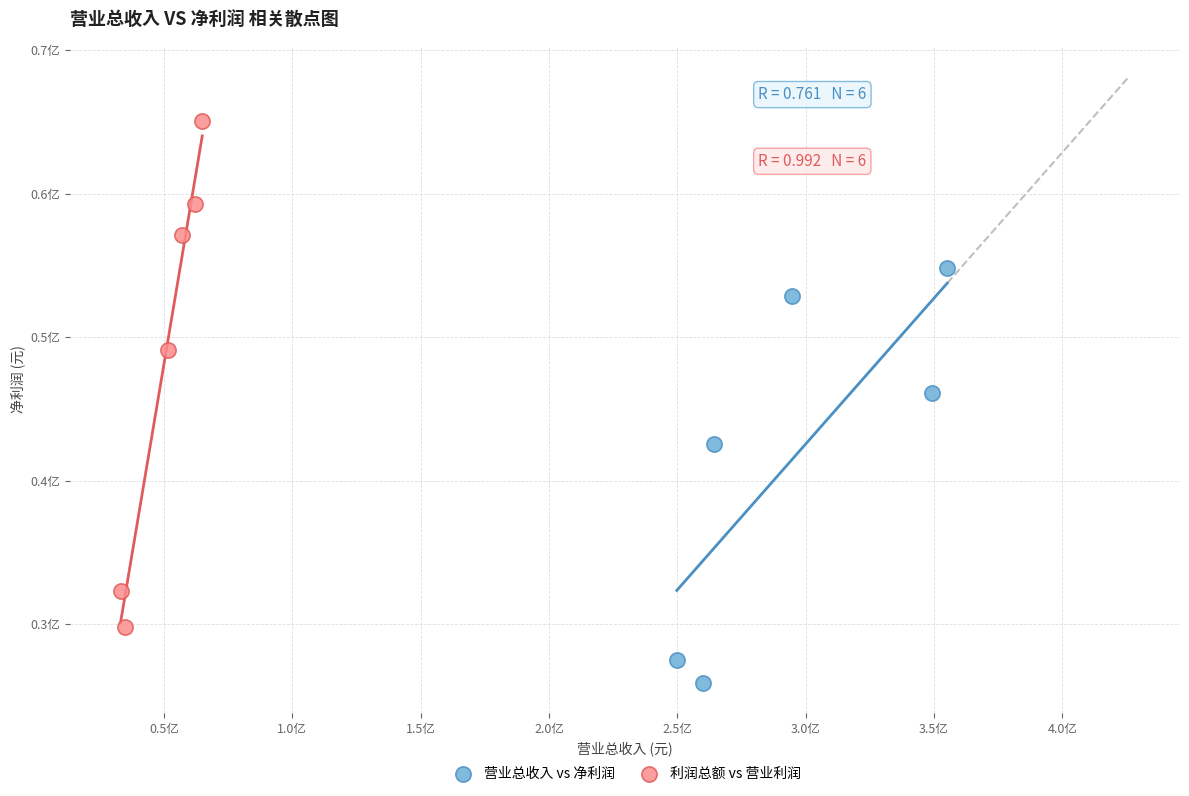

What are all the series names shown in the legend?

营业总收入 vs 净利润, 利润总额 vs 营业利润